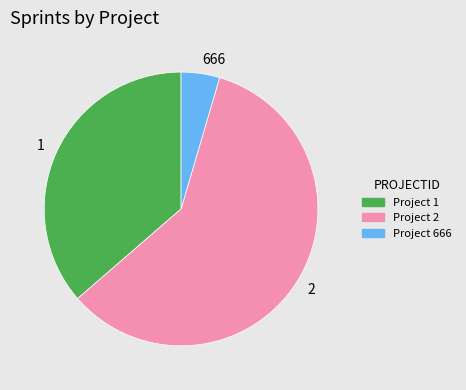

Is there any slice that represents more than half of the pie?

Yes